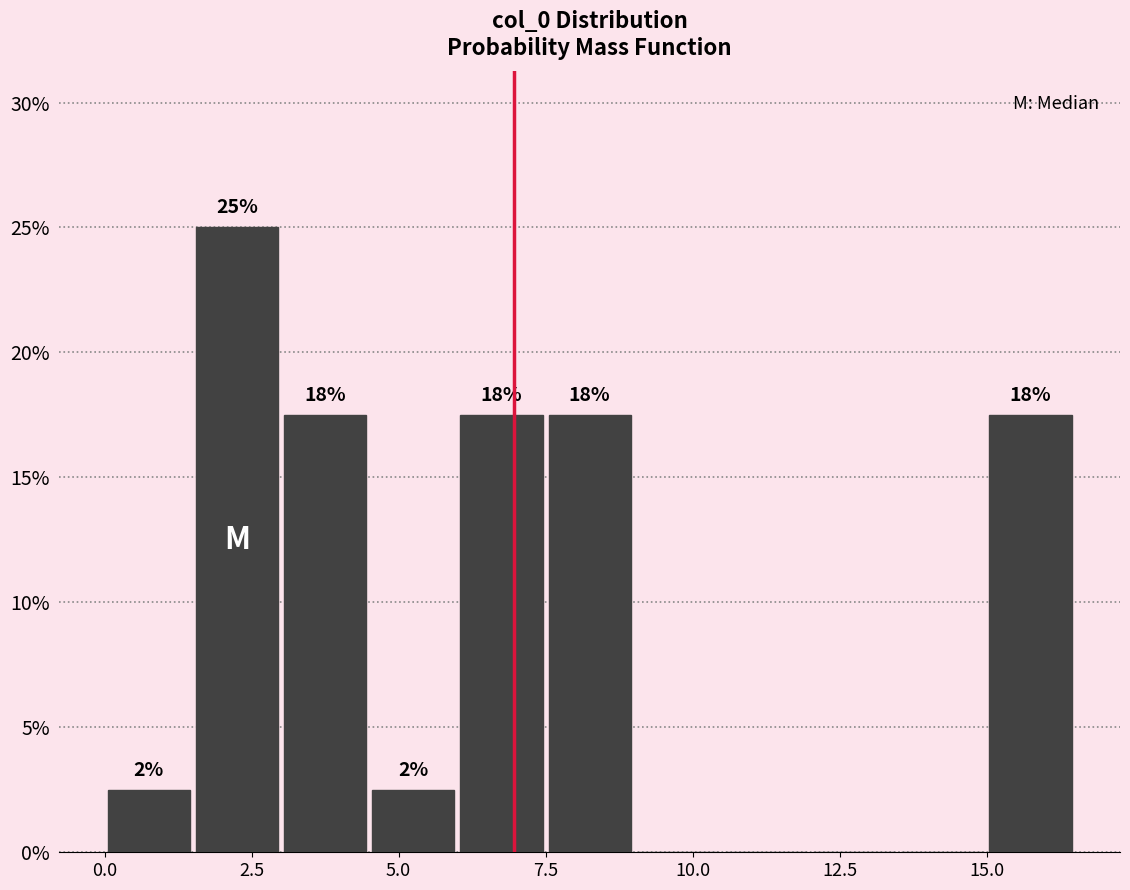

Read against the x-axis, roughly where is the centre of the tallest bar?

2.5